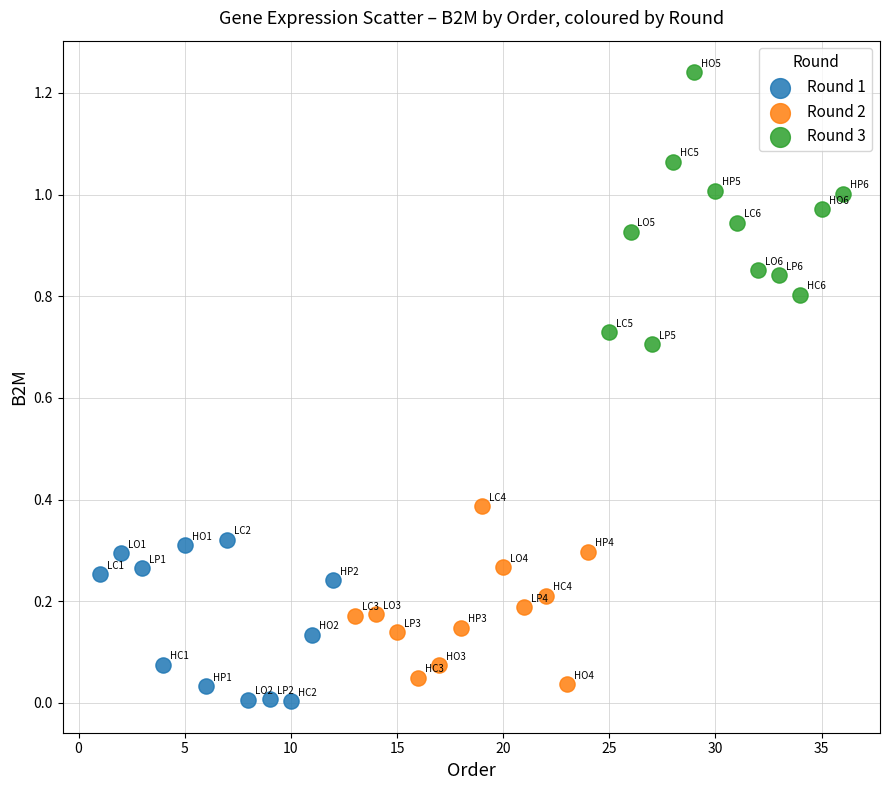

Which series has the widest spread of Y values?

Round 3